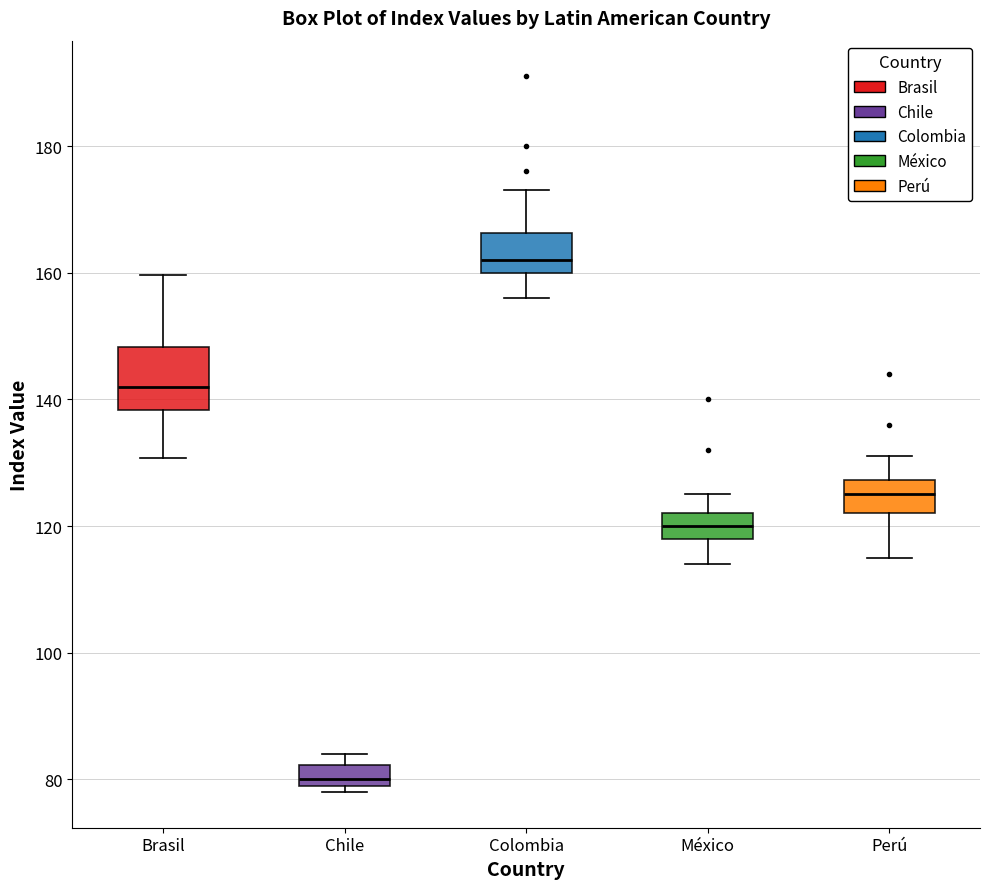

Which box's median line is the highest?

Colombia